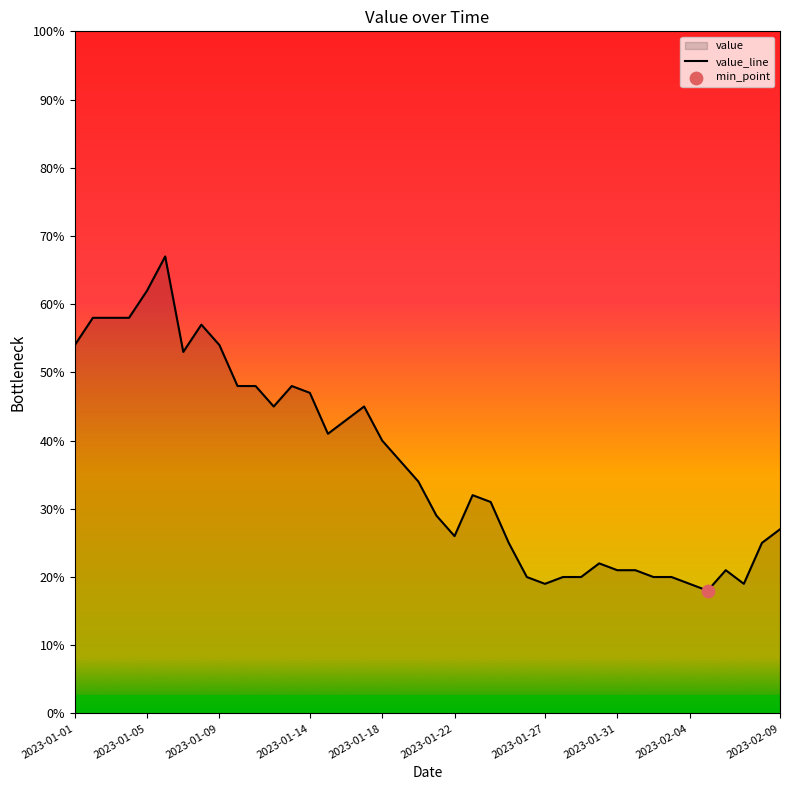

What is the minimum value shown in the chart?

18